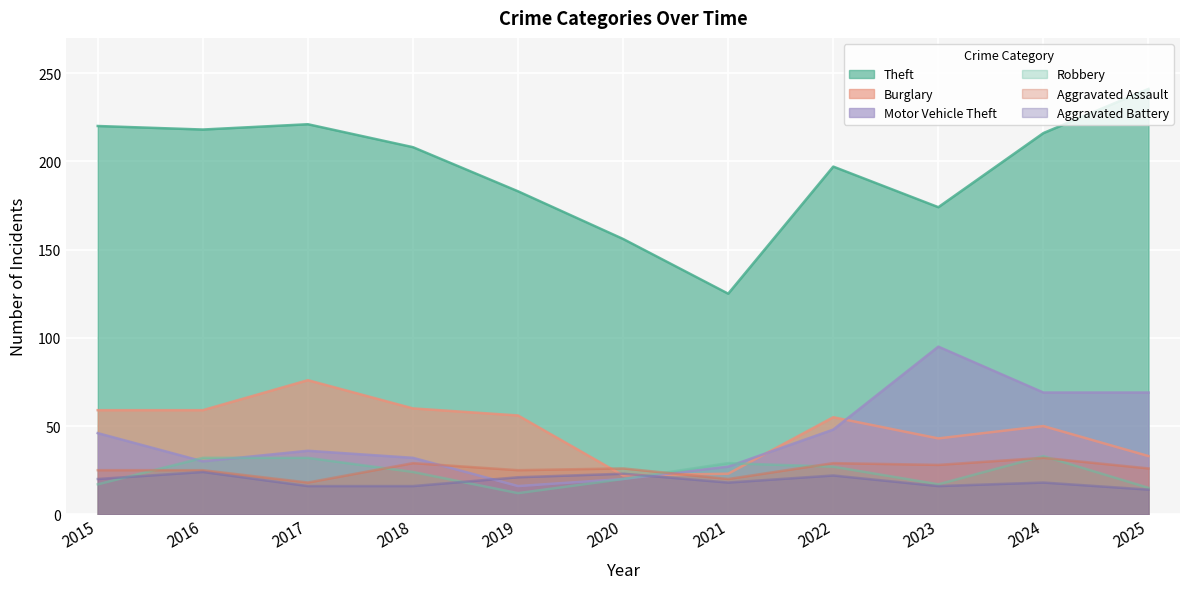

True or false: Aggravated Assault has a value of 37 at 2015.

False